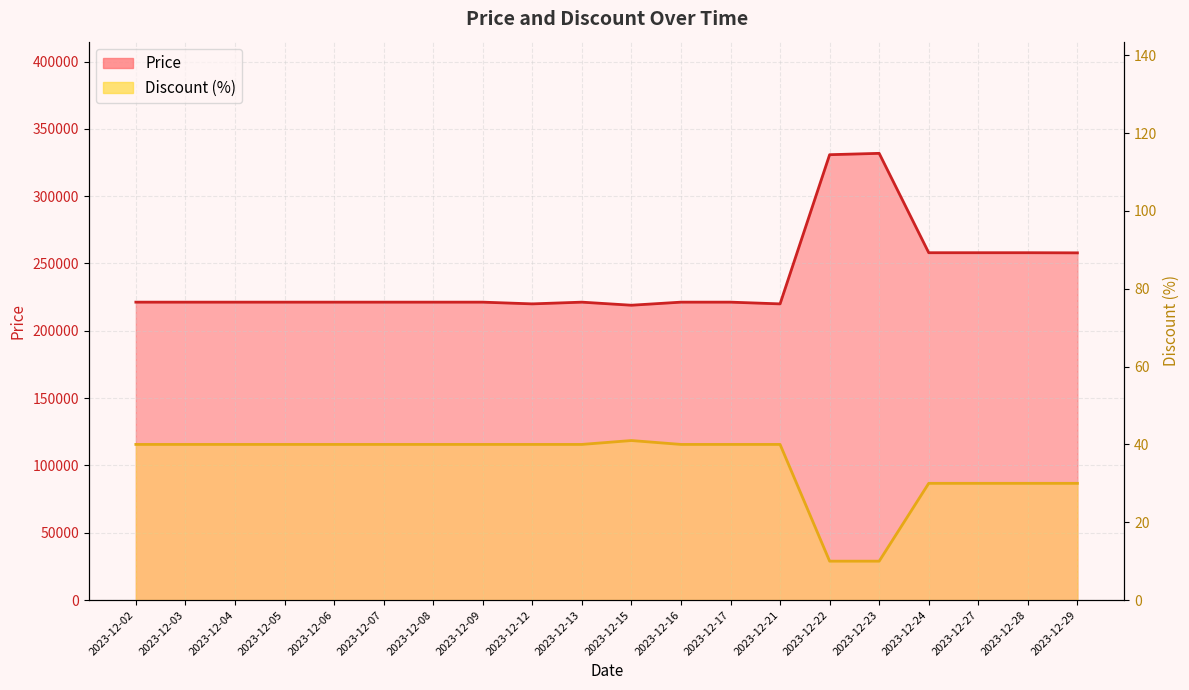

At which label does Discount first exceed 40?

2023-12-15